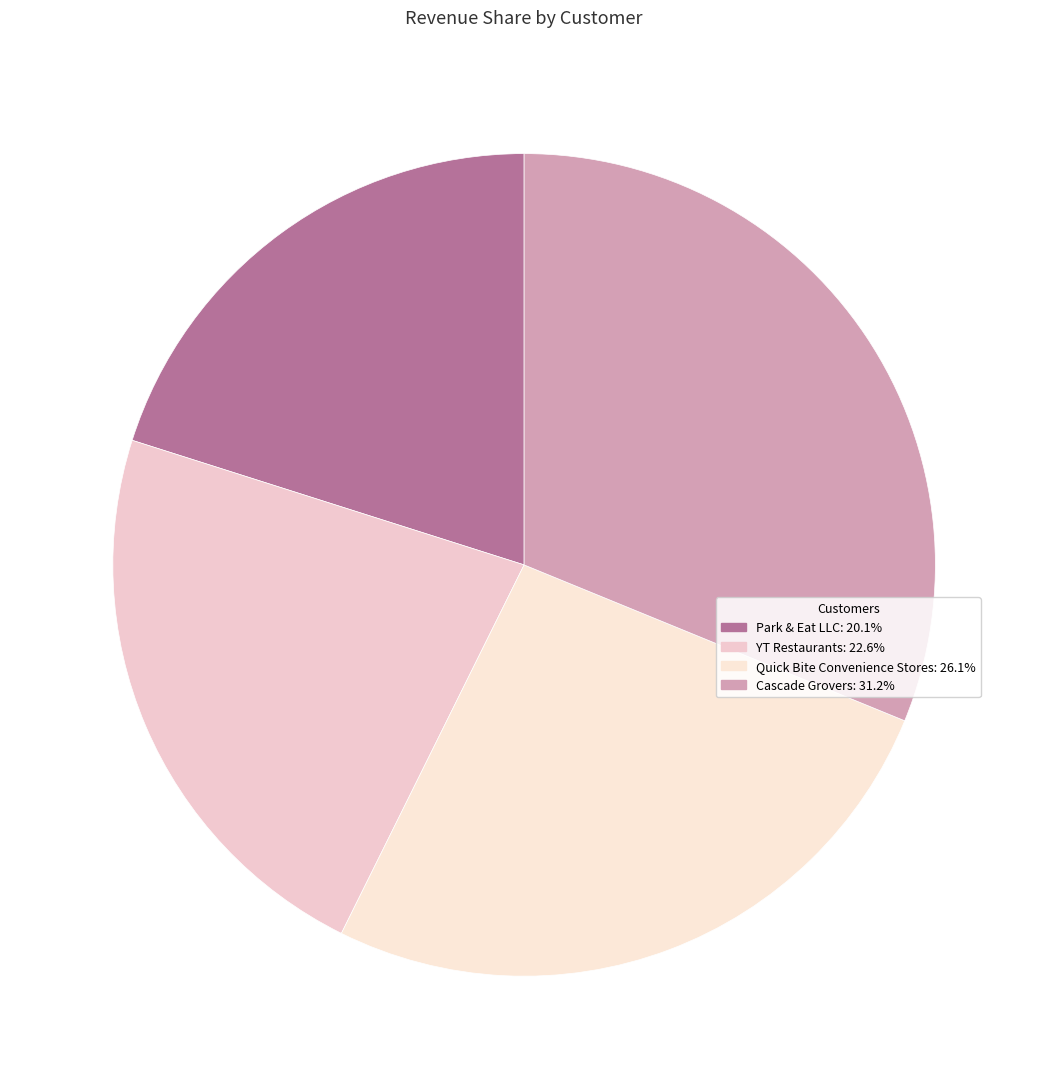

Is there a majority slice in this chart?

No